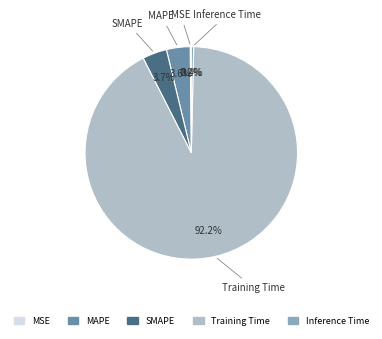

What percentage is the MAPE slice, to the nearest percent?

4%